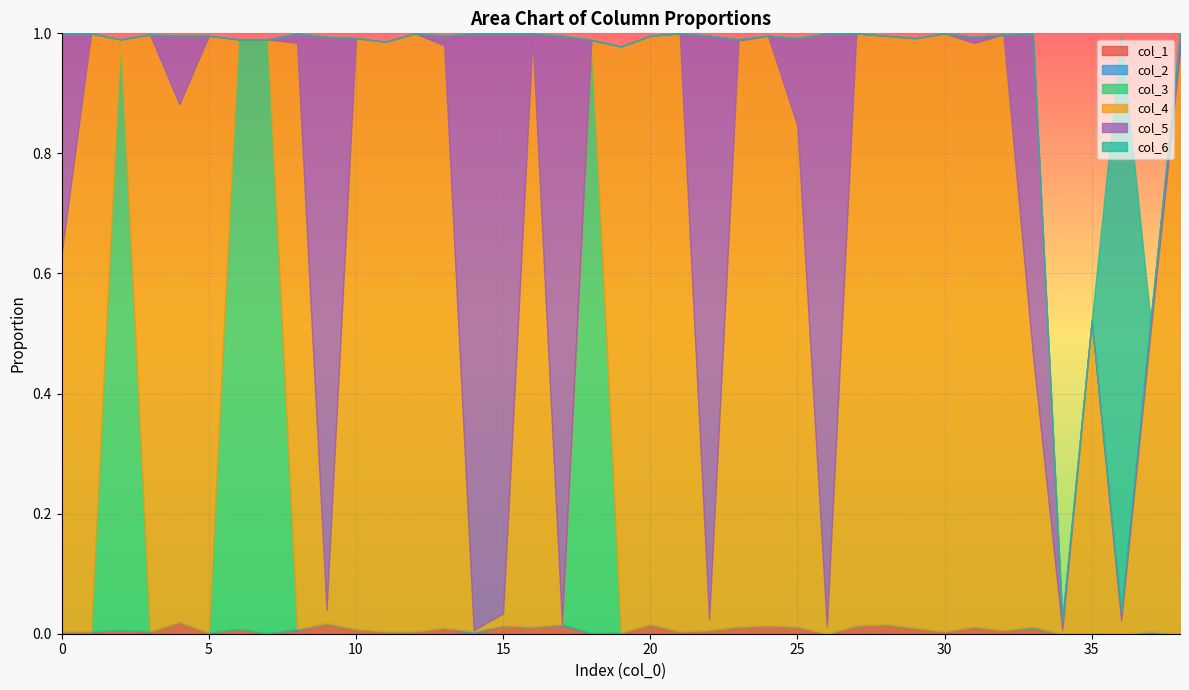

Reading left to right, list all the values displayed in this chart.

col_1: 0=0.0	1=0.0	2=0.0	3=0.0	4=0.0	5=0.0	6=0.0	7=0.0	8=0.0	9=0.0	10=0.0	11=0.0	12=0.0	13=0.0	14=0.0	15=0.0	16=0.0	17=0.0	18=0.0	19=0.0	20=0.0	21=0.0	22=0.0	23=0.0	24=0.0	25=0.0	26=0.0	27=0.0	28=0.0	29=0.0	30=0.0	31=0.0	32=0.0	33=0.0	34=0.0	35=0.0	36=0.0	37=0.0	38=0.0
col_2: 0=0.0	1=0.0	2=0.0	3=0.0	4=0.0	5=0.0	6=0.0	7=0.0	8=0.0	9=0.0	10=0.0	11=0.0	12=0.0	13=0.0	14=0.0	15=0.0	16=0.0	17=0.0	18=0.0	19=0.0	20=0.0	21=0.0	22=0.0	23=0.0	24=0.0	25=0.0	26=0.0	27=0.0	28=0.0	29=0.0	30=0.0	31=0.0	32=0.0	33=0.0	34=0.0	35=0.0	36=0.0	37=0.0	38=0.0
col_3: 0=0.0	1=0.0	2=1.0	3=0.0	4=0.0	5=0.0	6=1.0	7=1.0	8=0.0	9=0.0	10=0.0	11=0.0	12=0.0	13=0.0	14=0.0	15=0.0	16=0.0	17=0.0	18=1.0	19=0.0	20=0.0	21=0.0	22=0.0	23=0.0	24=0.0	25=0.0	26=0.0	27=0.0	28=0.0	29=0.0	30=0.0	31=0.0	32=0.0	33=0.0	34=0.0	35=0.0	36=0.0	37=0.0	38=0.0
col_4: 0=0.6	1=1.0	2=0.0	3=1.0	4=0.9	5=1.0	6=0.0	7=0.0	8=1.0	9=0.0	10=1.0	11=1.0	12=1.0	13=1.0	14=0.0	15=0.0	16=1.0	17=0.0	18=0.0	19=1.0	20=1.0	21=1.0	22=0.0	23=1.0	24=1.0	25=0.8	26=0.0	27=1.0	28=1.0	29=1.0	30=1.0	31=1.0	32=1.0	33=0.5	34=0.0	35=0.5	36=0.0	37=0.5	38=1.0
col_5: 0=0.4	1=0.0	2=0.0	3=0.0	4=0.1	5=0.0	6=0.0	7=0.0	8=0.0	9=1.0	10=0.0	11=0.0	12=0.0	13=0.0	14=1.0	15=1.0	16=0.0	17=1.0	18=0.0	19=0.0	20=0.0	21=0.0	22=1.0	23=0.0	24=0.0	25=0.1	26=1.0	27=0.0	28=0.0	29=0.0	30=0.0	31=0.0	32=0.0	33=0.5	34=0.0	35=0.0	36=0.0	37=0.0	38=0.0
col_6: 0=0.0	1=0.0	2=0.0	3=0.0	4=0.0	5=0.0	6=0.0	7=0.0	8=0.0	9=0.0	10=0.0	11=0.0	12=0.0	13=0.0	14=0.0	15=0.0	16=0.0	17=0.0	18=0.0	19=0.0	20=0.0	21=0.0	22=0.0	23=0.0	24=0.0	25=0.0	26=0.0	27=0.0	28=0.0	29=0.0	30=0.0	31=0.0	32=0.0	33=0.0	34=0.0	35=0.0	36=1.0	37=0.0	38=0.0